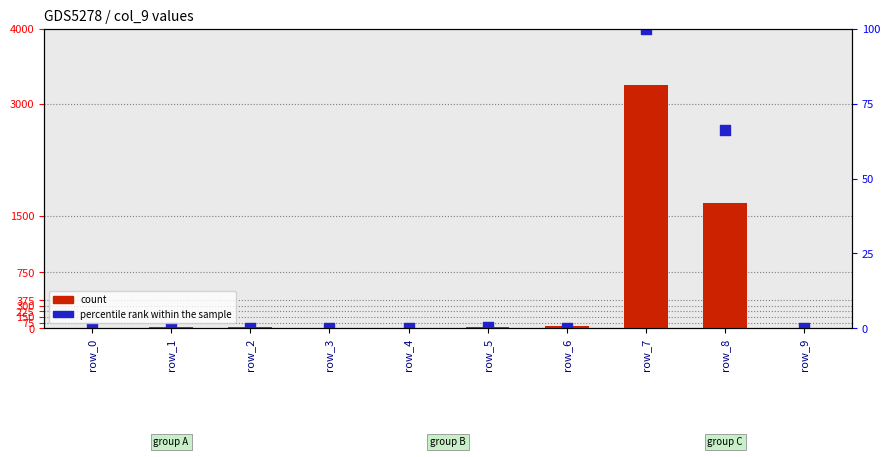

Is the value of percentile rank within the sample at row_5 greater than the value of count at row_0?

Yes